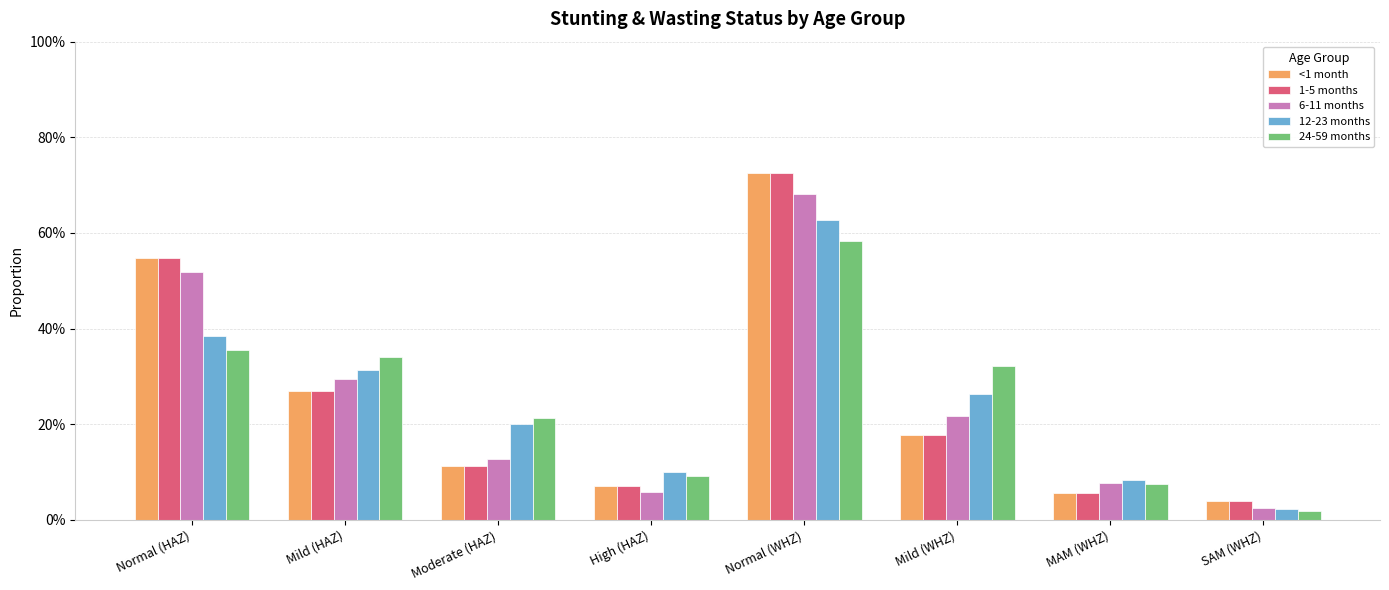

Reading right to left, extract all data points from this chart.

<1 month: 0.0	0.1	0.2	0.7	0.1	0.1	0.3	0.5
1-5 months: 0.0	0.1	0.2	0.7	0.1	0.1	0.3	0.5
6-11 months: 0.0	0.1	0.2	0.7	0.1	0.1	0.3	0.5
12-23 months: 0.0	0.1	0.3	0.6	0.1	0.2	0.3	0.4
24-59 months: 0.0	0.1	0.3	0.6	0.1	0.2	0.3	0.4